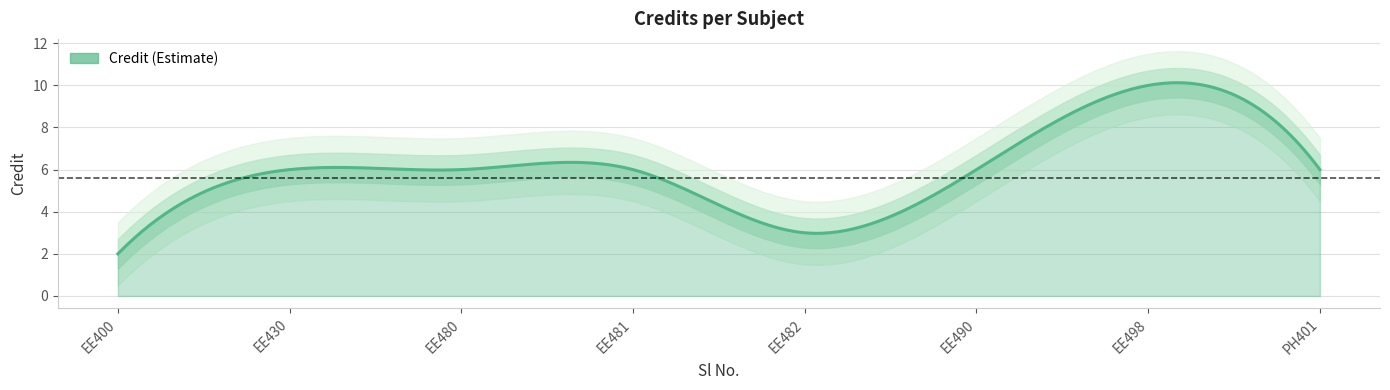

What is the value of the 7th point from the left?

10